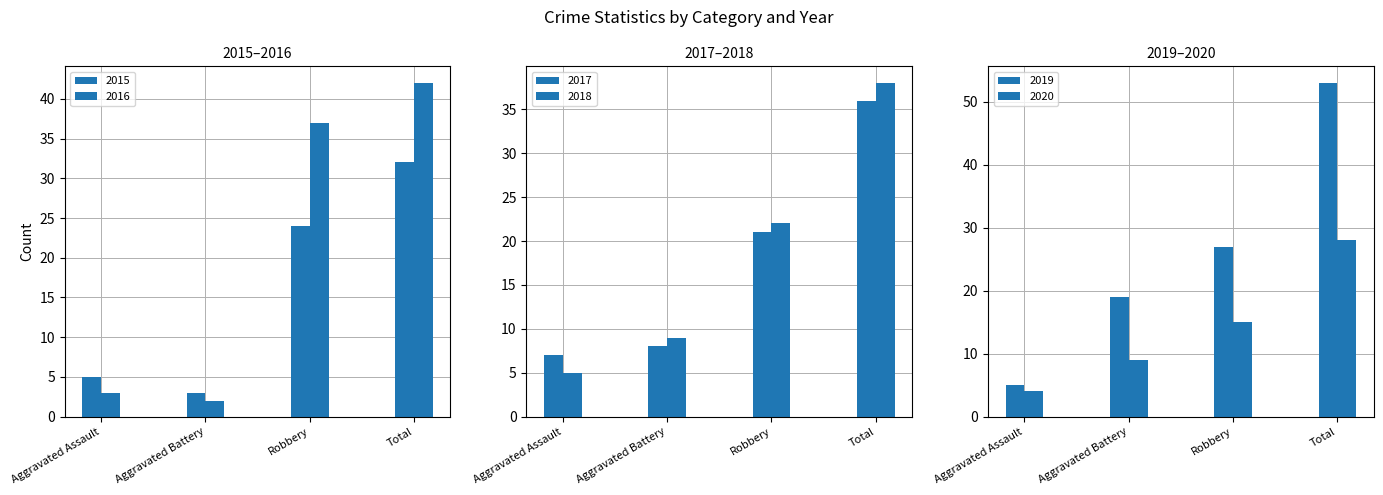

How many groups of bars are there?

4